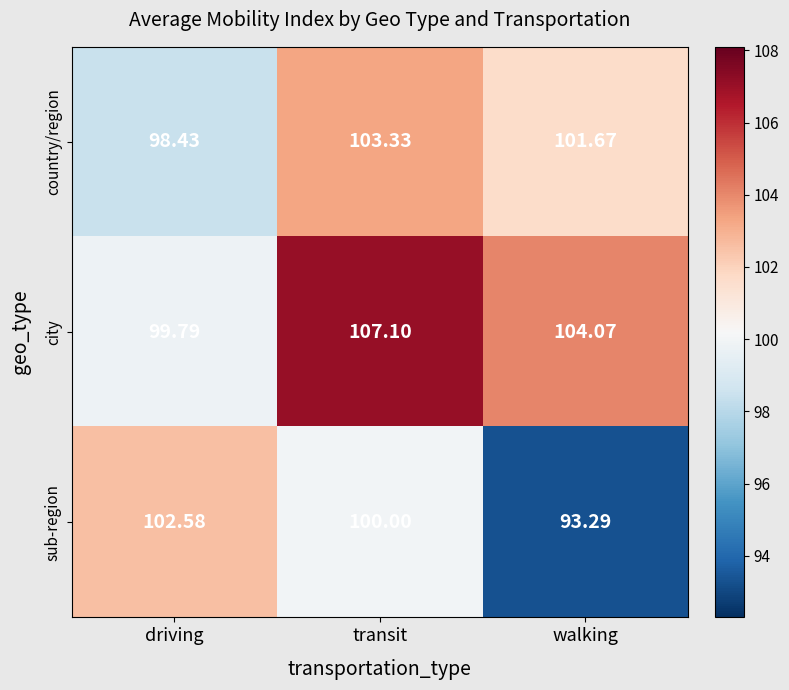

List the series in order of their peak value, highest first.

city, country/region, sub-region